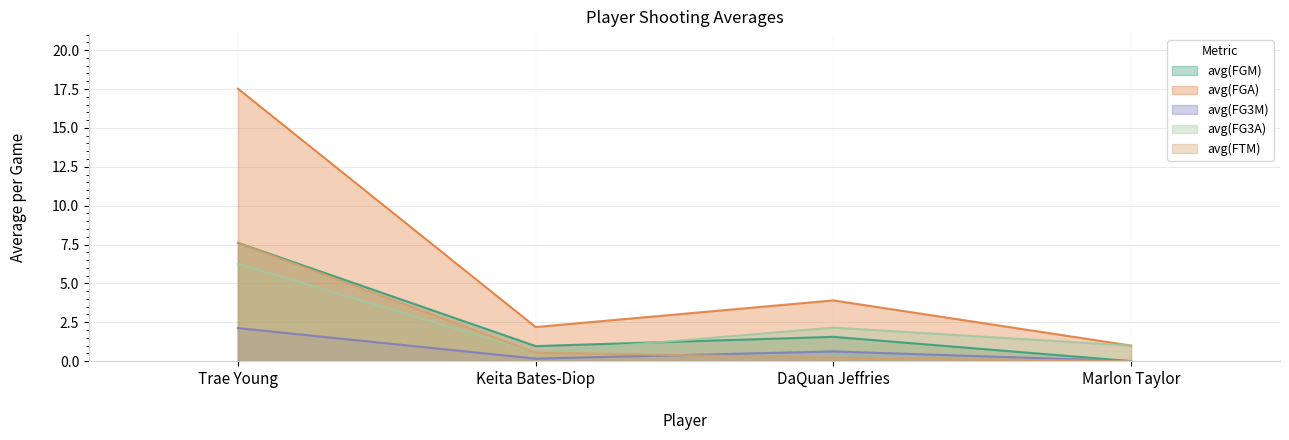

Count the number of categories in the chart.

4